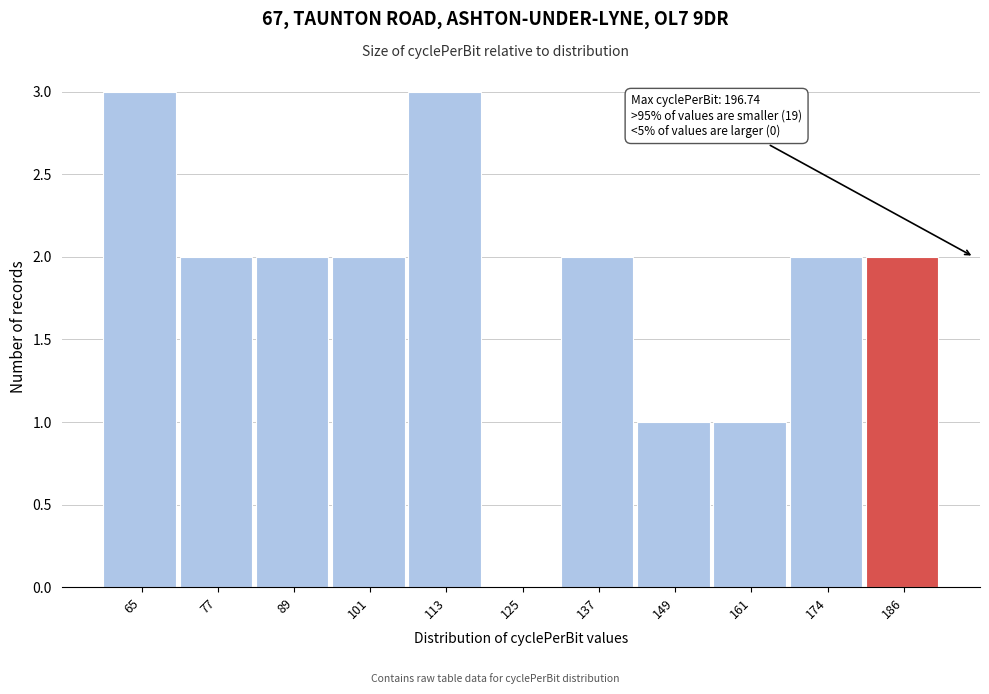

Reading right to left, list all the values displayed in this chart.

186=2	174=2	161=1	149=1	137=2	125=0	113=3	101=2	89=2	77=2	65=3